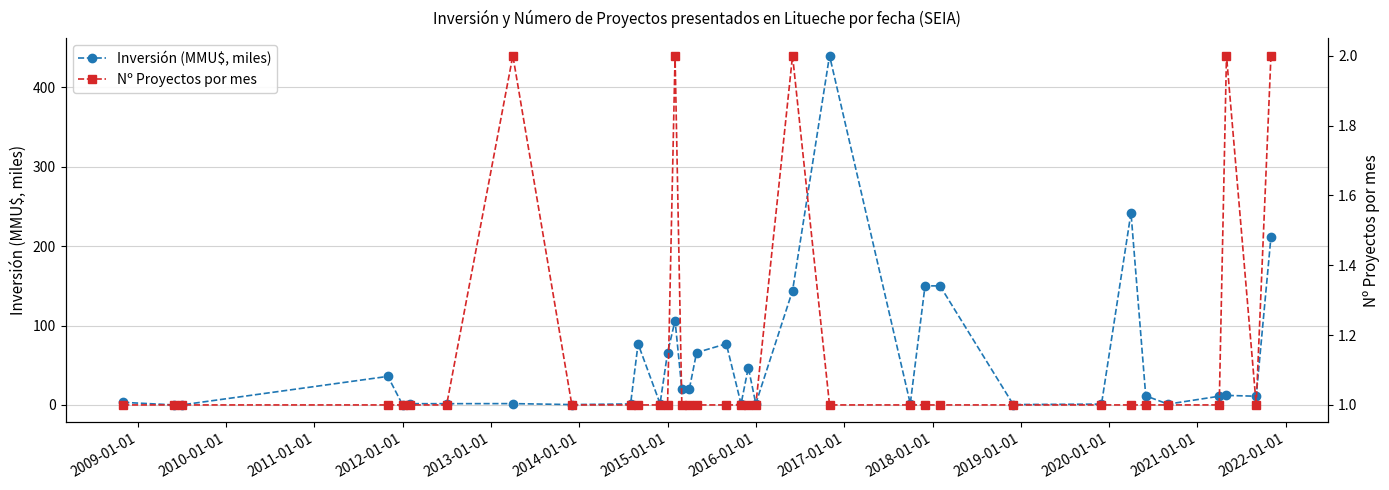

True or false: Inversión (MMU$, miles) has more than 1 points higher than both neighbors.

True